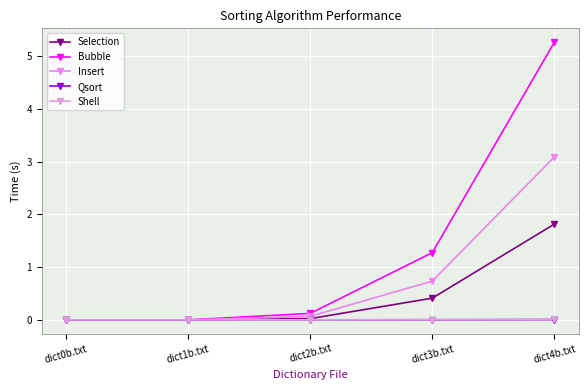

Reading left to right, extract all data points from this chart.

Selection: 0.0	0.0	0.0	0.4	1.8
Bubble: 0.0	0.0	0.1	1.3	5.3
Insert: 0.0	0.0	0.1	0.7	3.1
Qsort: 0.0	0.0	0.0	0.0	0.0
Shell: 0.0	0.0	0.0	0.0	0.0